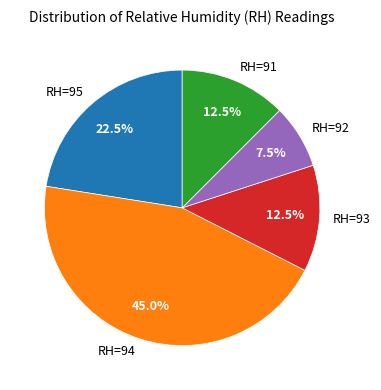

Is it true that RH=92 is 30% of the pie?

False